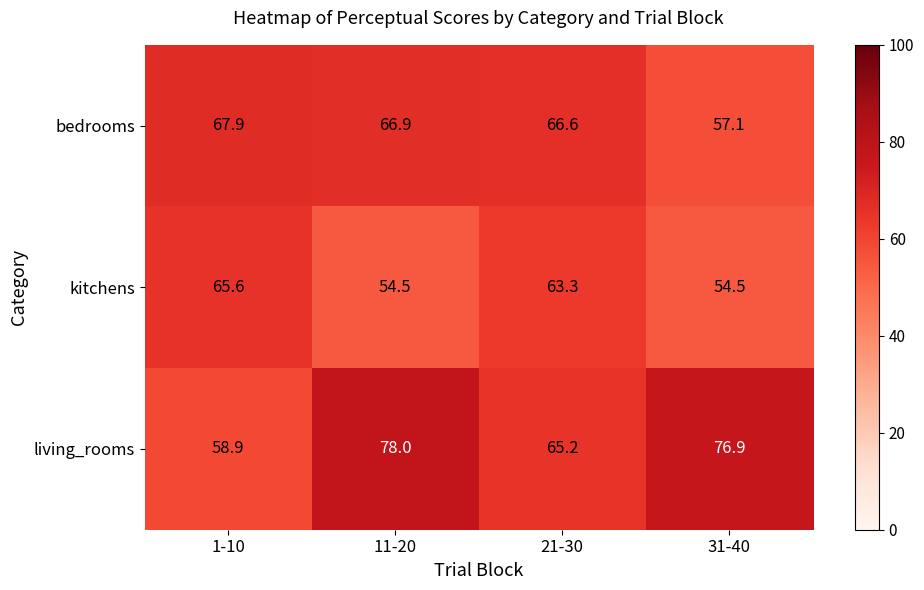

Reading left to right, transcribe all the data shown in this chart.

bedrooms: 1-10=67.9	11-20=66.9	21-30=66.6	31-40=57.1
kitchens: 1-10=65.6	11-20=54.5	21-30=63.3	31-40=54.5
living_rooms: 1-10=58.9	11-20=78.0	21-30=65.2	31-40=76.9